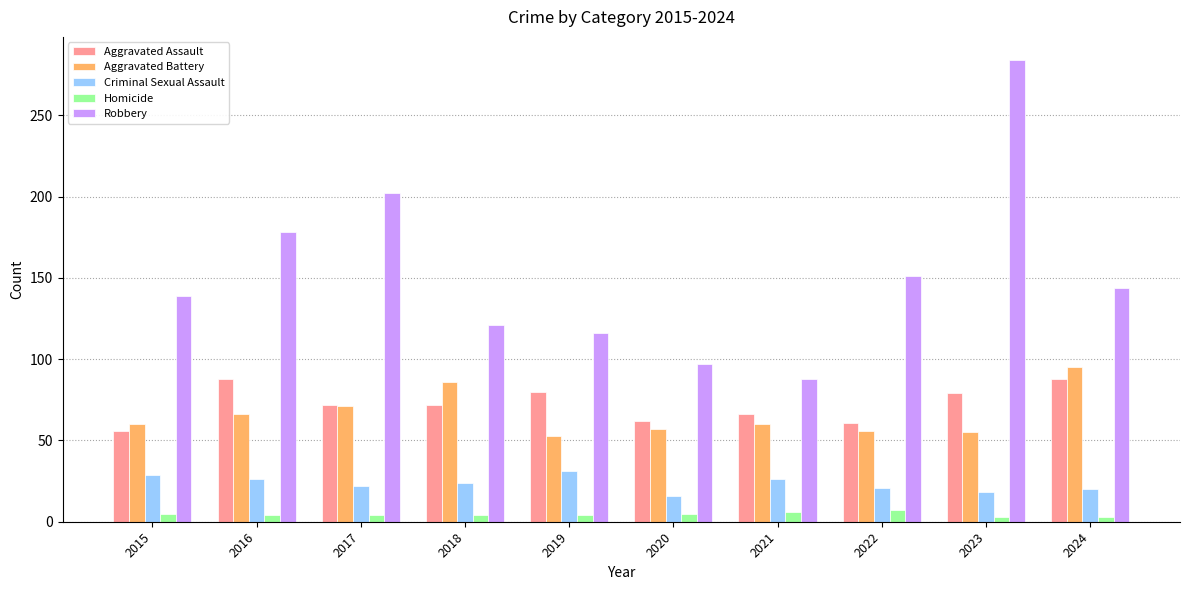

What is the maximum value shown in the chart?

284